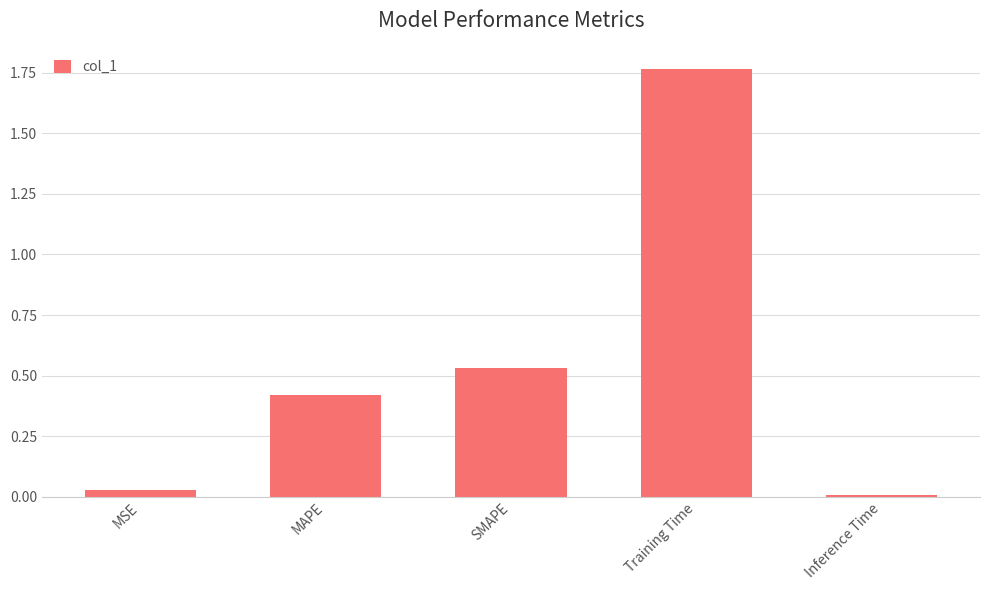

At which category does the chart reach its peak across all series?

Training Time